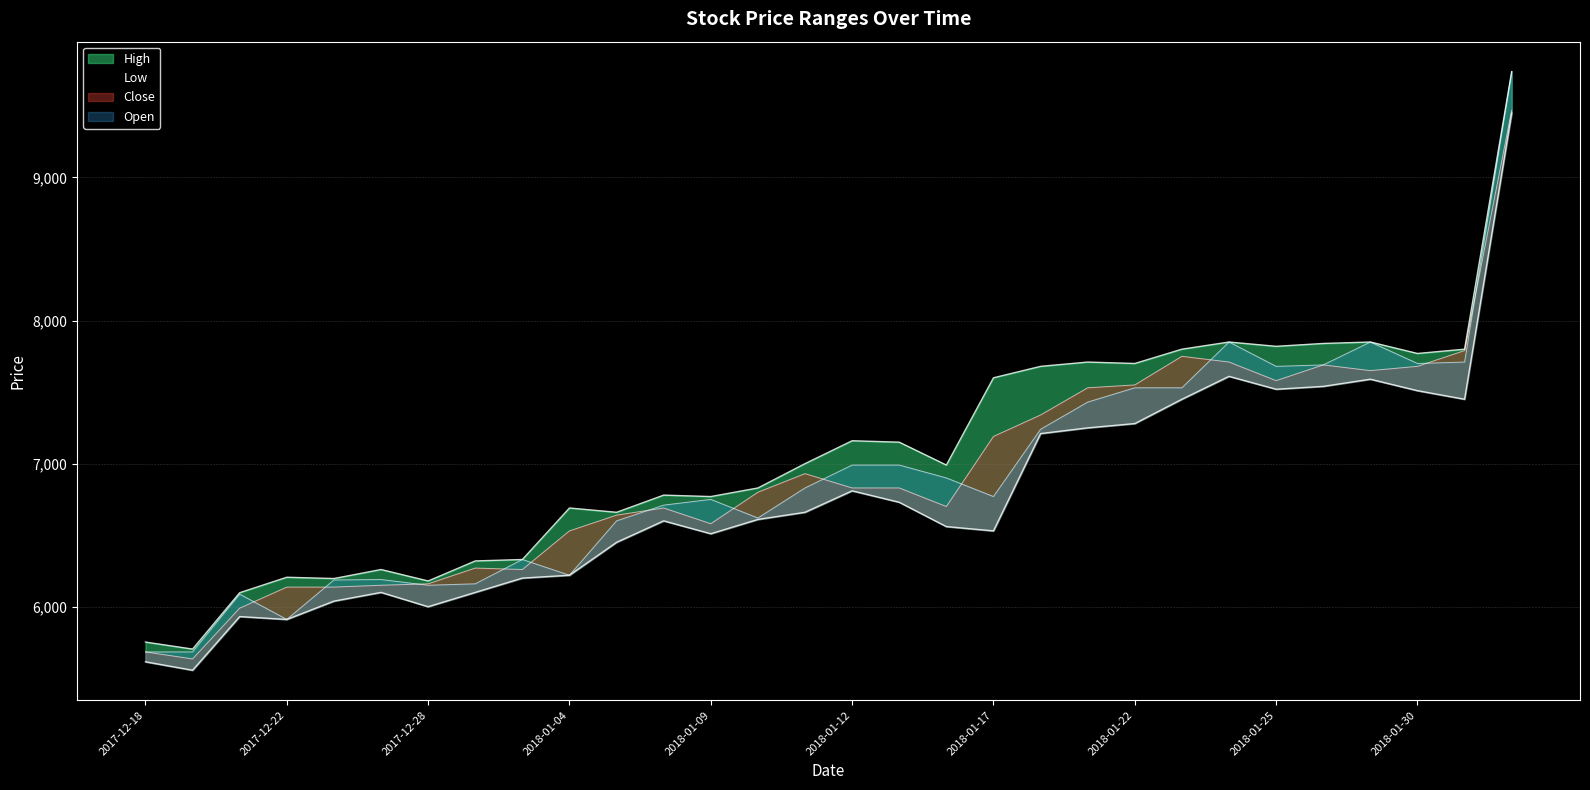

Reading left to right, transcribe all the data shown in this chart.

High: 2017-12-18=5753	2017-12-19=5704	2017-12-21=6098	2017-12-22=6206	2017-12-26=6197	2017-12-27=6260	2017-12-28=6180	2018-01-02=6320	2018-01-03=6330	2018-01-04=6690	2018-01-05=6660	2018-01-08=6780	2018-01-09=6770	2018-01-10=6830	2018-01-11=7000	2018-01-12=7160	2018-01-15=7150	2018-01-16=6990	2018-01-17=7600	2018-01-18=7680	2018-01-19=7710	2018-01-22=7700	2018-01-23=7800	2018-01-24=7850	2018-01-25=7820	2018-01-26=7840	2018-01-29=7850	2018-01-30=7770	2018-01-31=7800	2018-09-06=9740
Low: 2017-12-18=5615	2017-12-19=5556	2017-12-21=5931	2017-12-22=5911	2017-12-26=6039	2017-12-27=6100	2017-12-28=6000	2018-01-02=6100	2018-01-03=6200	2018-01-04=6220	2018-01-05=6450	2018-01-08=6600	2018-01-09=6510	2018-01-10=6610	2018-01-11=6660	2018-01-12=6810	2018-01-15=6730	2018-01-16=6560	2018-01-17=6530	2018-01-18=7210	2018-01-19=7250	2018-01-22=7280	2018-01-23=7450	2018-01-24=7610	2018-01-25=7520	2018-01-26=7540	2018-01-29=7590	2018-01-30=7510	2018-01-31=7450	2018-09-06=9450
Close: 2017-12-18=5684	2017-12-19=5635	2017-12-21=5990	2017-12-22=6137	2017-12-26=6137	2017-12-27=6150	2017-12-28=6160	2018-01-02=6270	2018-01-03=6260	2018-01-04=6530	2018-01-05=6640	2018-01-08=6690	2018-01-09=6580	2018-01-10=6800	2018-01-11=6930	2018-01-12=6830	2018-01-15=6830	2018-01-16=6700	2018-01-17=7190	2018-01-18=7340	2018-01-19=7530	2018-01-22=7550	2018-01-23=7750	2018-01-24=7710	2018-01-25=7580	2018-01-26=7690	2018-01-29=7650	2018-01-30=7680	2018-01-31=7790	2018-09-06=9470
Open: 2017-12-18=5684	2017-12-19=5684	2017-12-21=6088	2017-12-22=5911	2017-12-26=6187	2017-12-27=6190	2017-12-28=6150	2018-01-02=6160	2018-01-03=6330	2018-01-04=6220	2018-01-05=6600	2018-01-08=6710	2018-01-09=6750	2018-01-10=6620	2018-01-11=6830	2018-01-12=6990	2018-01-15=6990	2018-01-16=6900	2018-01-17=6770	2018-01-18=7240	2018-01-19=7430	2018-01-22=7530	2018-01-23=7530	2018-01-24=7850	2018-01-25=7680	2018-01-26=7690	2018-01-29=7850	2018-01-30=7700	2018-01-31=7710	2018-09-06=9740